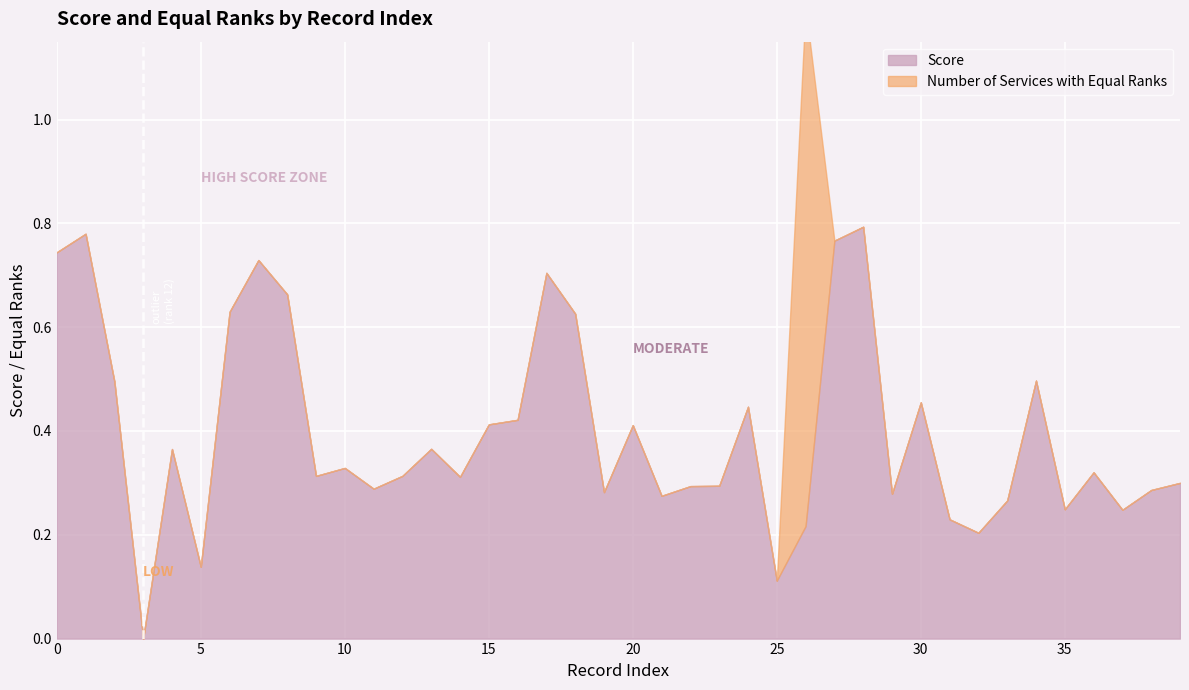

Where is Score nearest to the value 0?

3